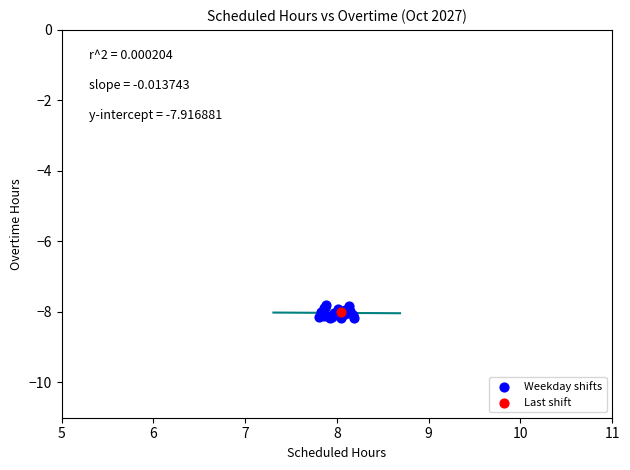

What are all the series names shown in the legend?

Weekday shifts, Last shift